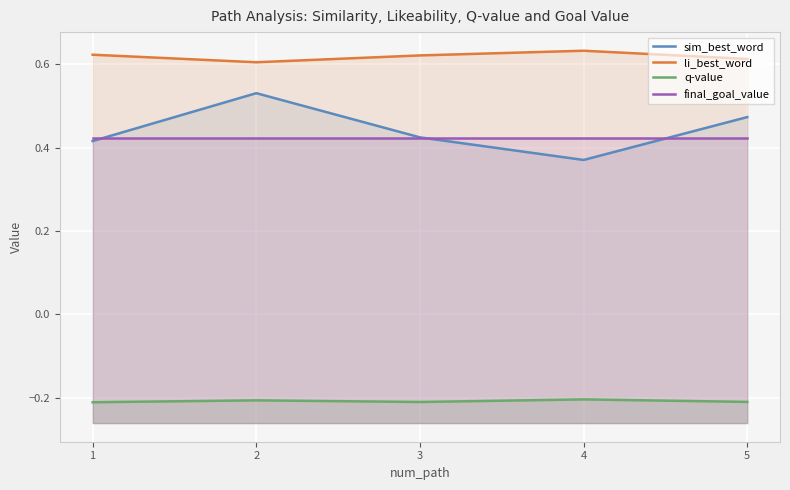

True or false: final_goal_value has a value of 0.4 at 5.

True